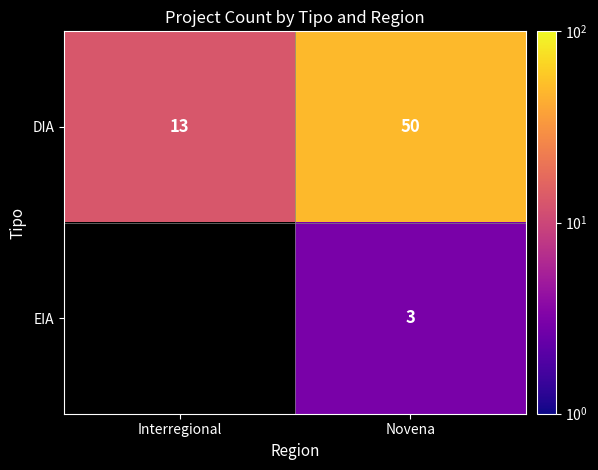

Rank the categories by DIA value from lowest to highest.

Interregional, Novena